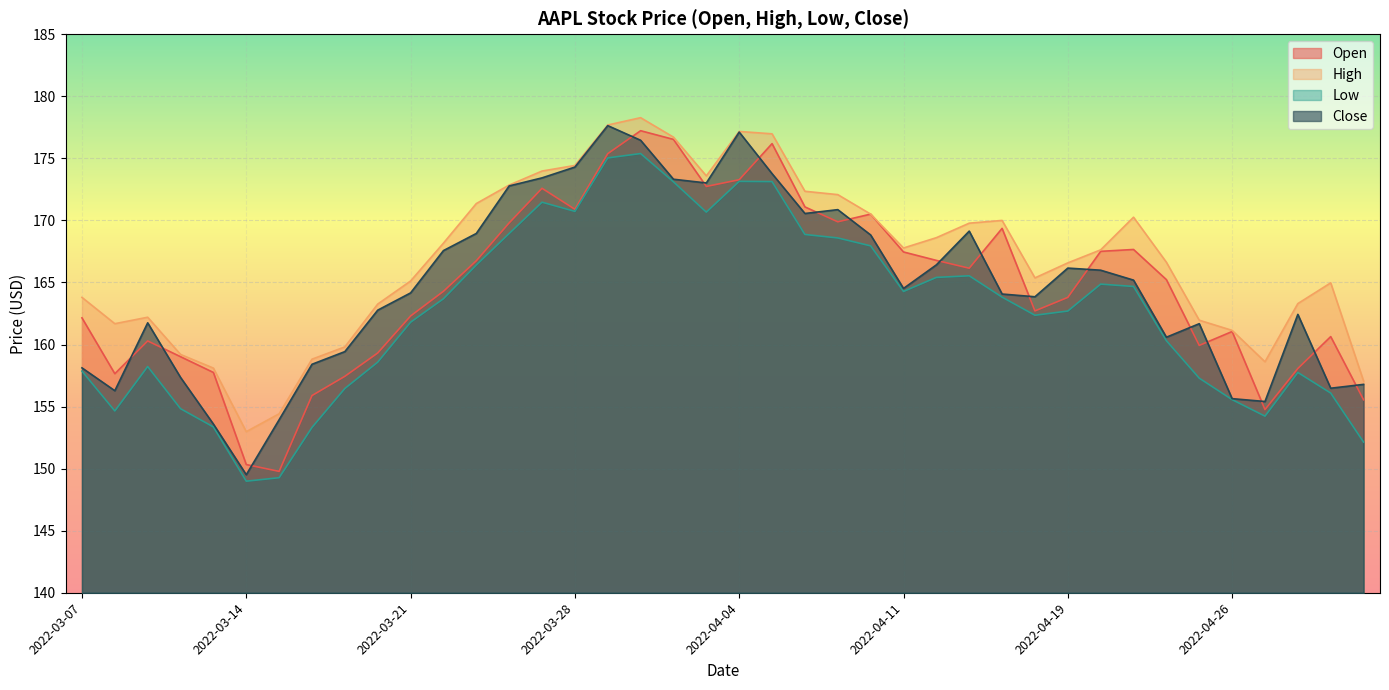

Reading left to right, list all the values displayed in this chart.

Open: 162.2	157.7	160.3	159.0	157.8	150.3	149.8	155.9	157.4	159.3	162.3	164.3	166.8	169.8	172.6	170.9	175.4	177.2	176.5	172.7	173.3	176.2	171.1	169.9	170.5	167.5	166.8	166.2	169.4	162.7	163.8	167.5	167.7	165.2	159.9	161.1	154.8	158.1	160.6	155.6
High: 163.8	161.7	162.2	159.2	158.1	153.0	154.4	158.8	159.8	163.3	165.1	168.2	171.4	172.8	174.0	174.4	177.7	178.3	176.7	173.6	177.2	177.0	172.3	172.1	170.5	167.8	168.6	169.8	170.0	165.4	166.6	167.6	170.3	166.6	162.0	161.1	158.6	163.3	165.0	157.1
Low: 157.9	154.7	158.2	154.8	153.4	149.0	149.3	153.3	156.5	158.6	161.8	163.7	166.4	168.9	171.5	170.7	175.0	175.4	173.1	170.7	173.2	173.1	168.9	168.6	167.9	164.3	165.4	165.5	163.8	162.4	162.7	164.9	164.7	160.3	157.3	155.6	154.2	157.8	156.1	152.1
Close: 158.1	156.3	161.8	157.3	153.6	149.5	153.9	158.4	159.4	162.8	164.2	167.6	168.9	172.8	173.4	174.3	177.6	176.5	173.3	173.0	177.1	173.8	170.6	170.9	168.8	164.5	166.4	169.1	164.1	163.8	166.2	166.0	165.2	160.6	161.7	155.6	155.4	162.4	156.5	156.8